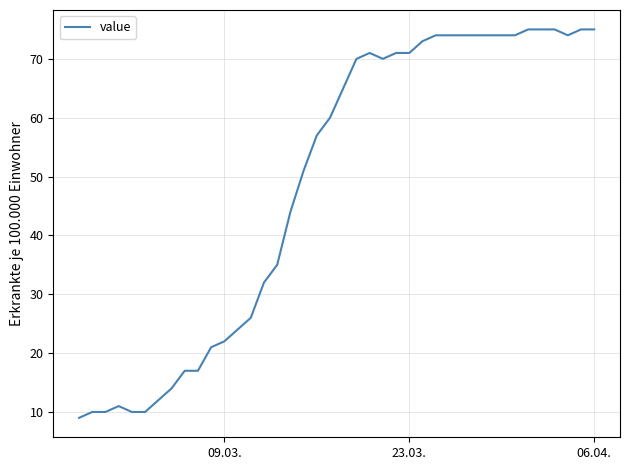

What is the difference between the maximum and minimum values?

66